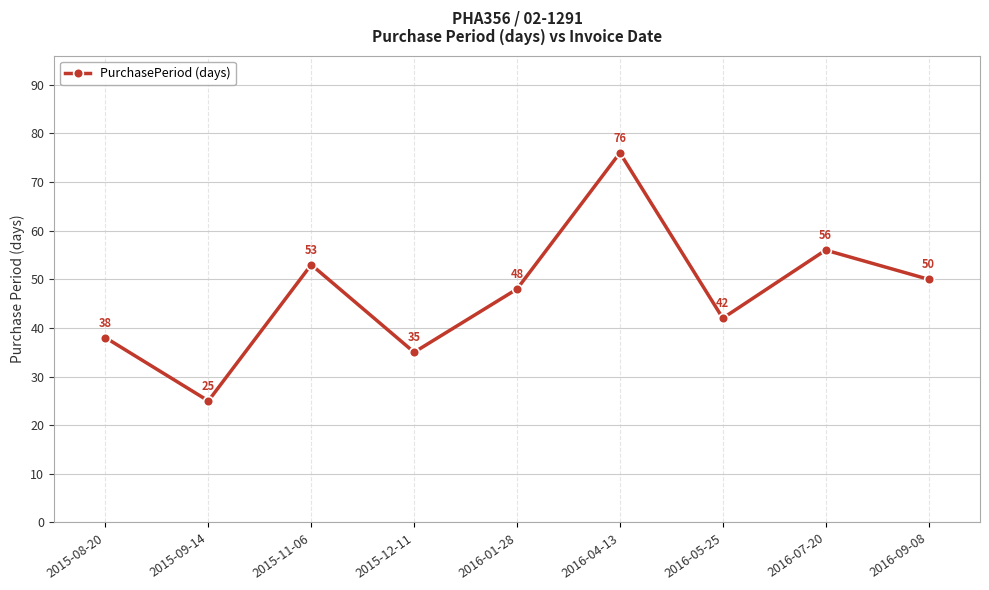

What is the difference between the maximum and minimum values?

51